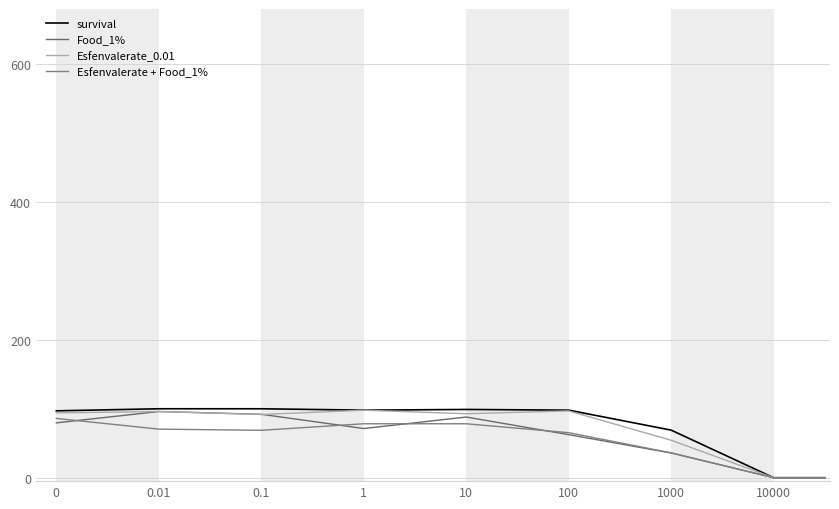

How many lines are shown in the chart?

4